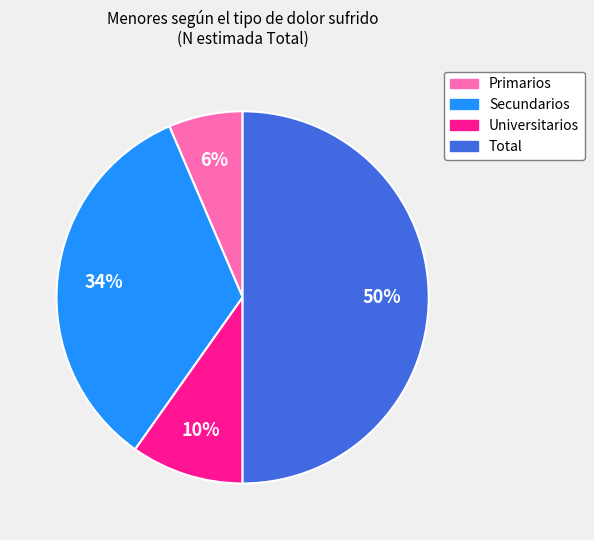

Between Total and Universitarios, which is larger?

Total